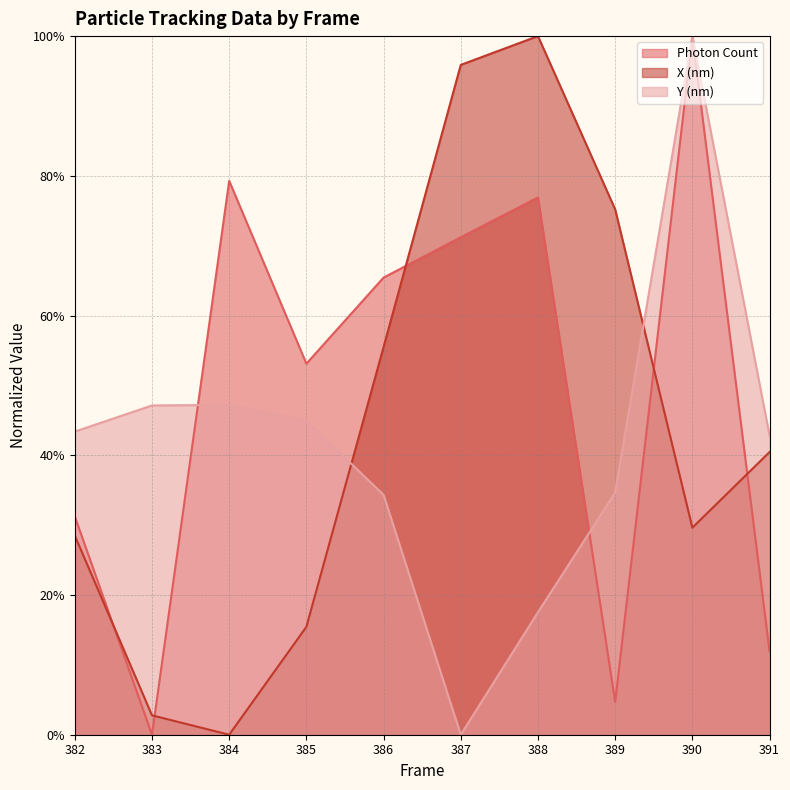

How many data points does each series have?

10